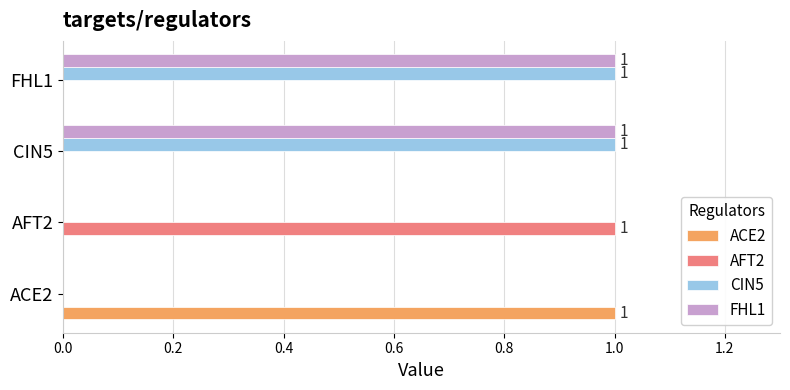

The FHL1 series shows 1 at CIN5. True or false?

True